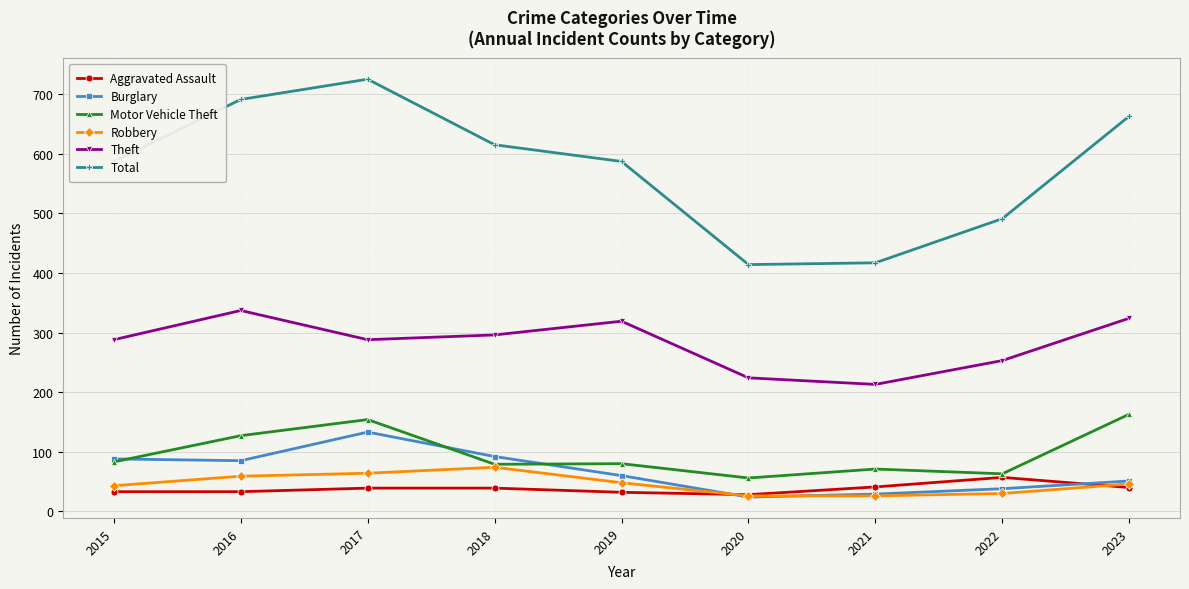

Read the Aggravated Assault value at 2018.

39